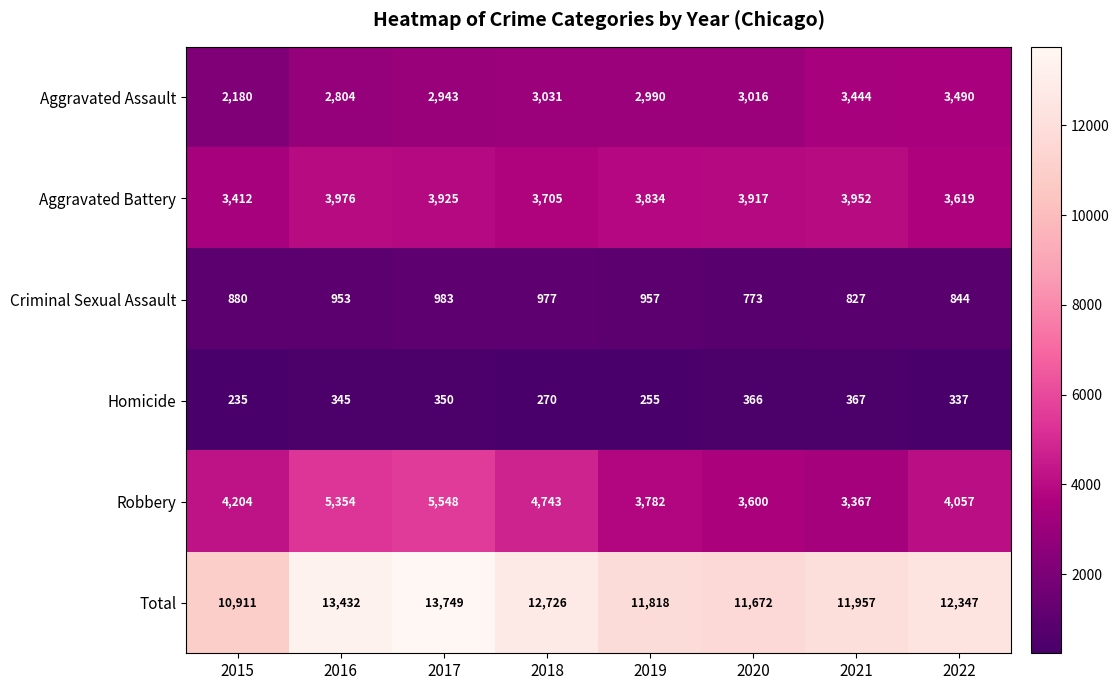

List the labels in order of Robbery value, largest first.

2017, 2016, 2018, 2015, 2022, 2019, 2020, 2021